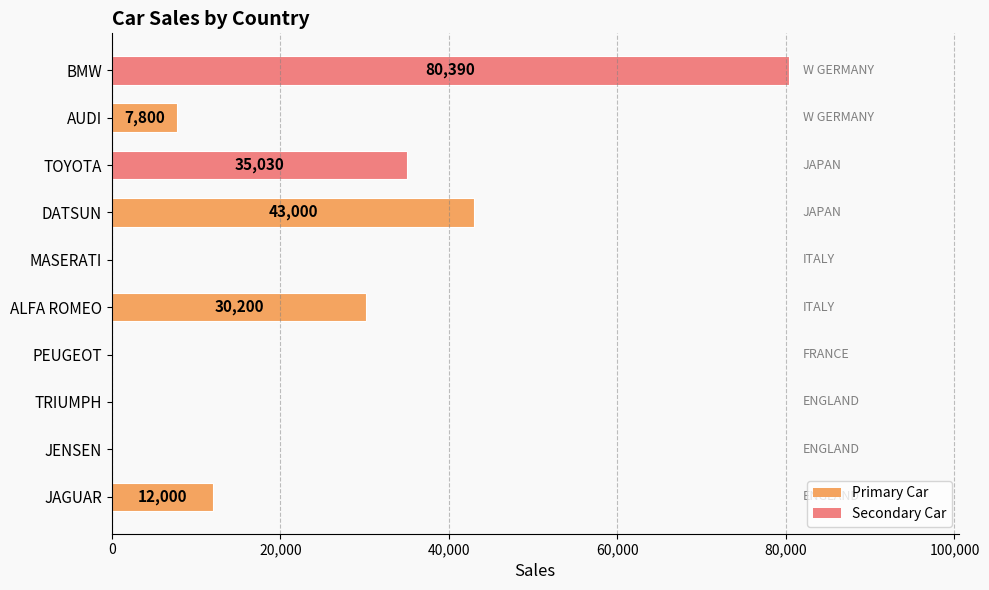

What is the average value?

20842